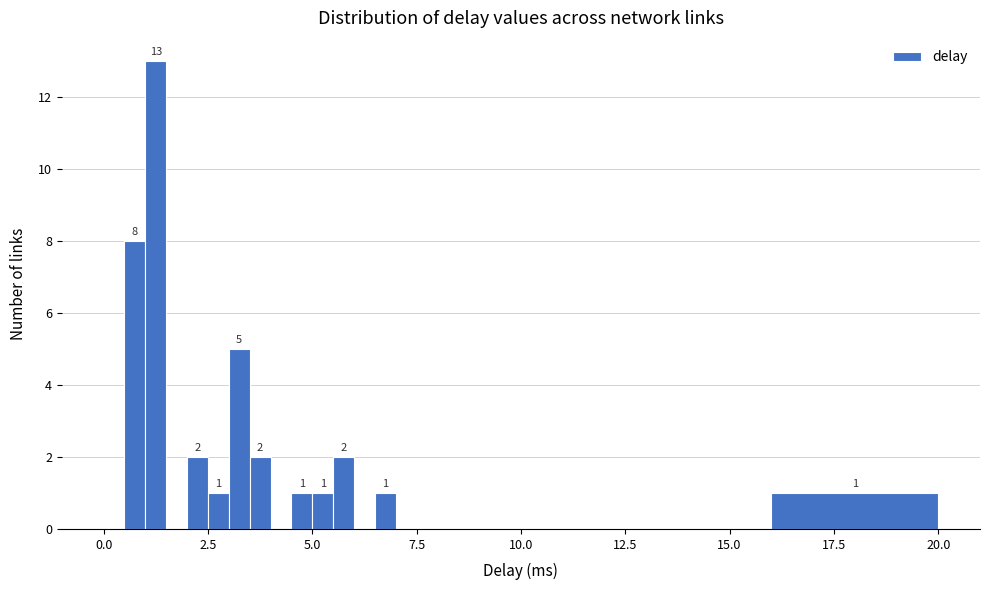

Read against the x-axis, roughly where is the centre of the tallest bar?

1.5